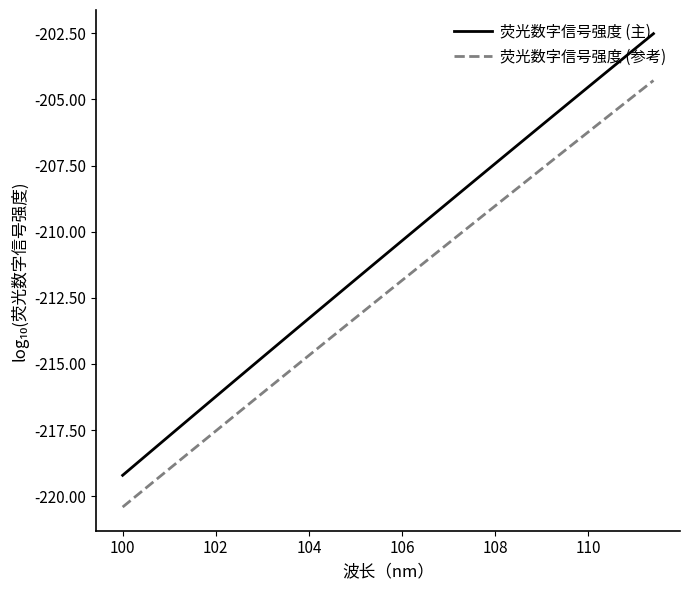

Which series has the widest spread of values?

荧光数字信号强度 (主)